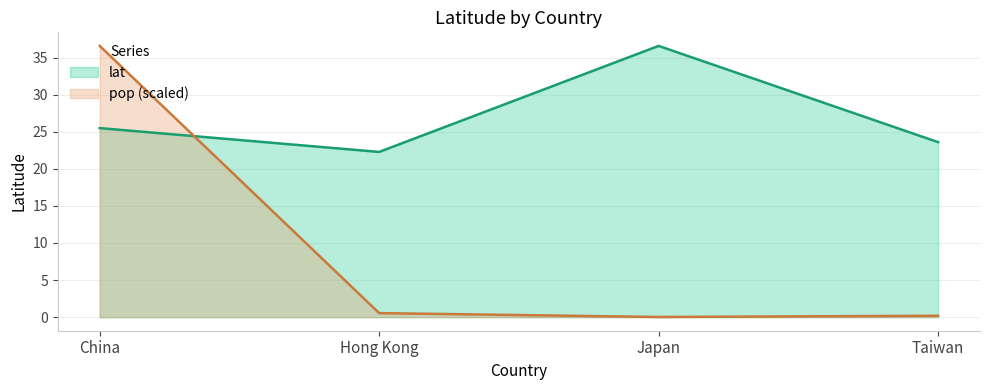

Read the value at Japan.

36.6